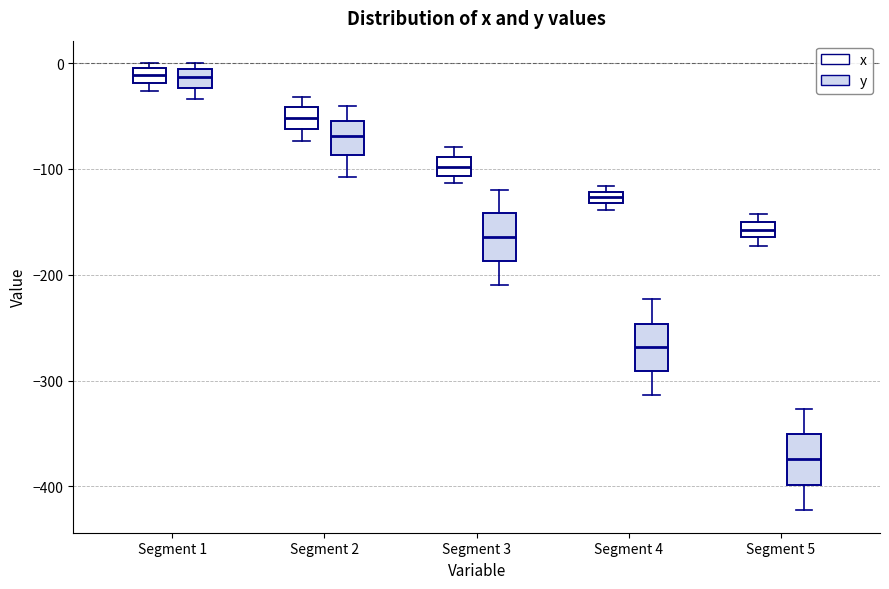

Where is the upper edge of the box for Segment 3 (x) on the y-axis? The values are not printed on the chart, so give them approximately, as read against the axis.

-90